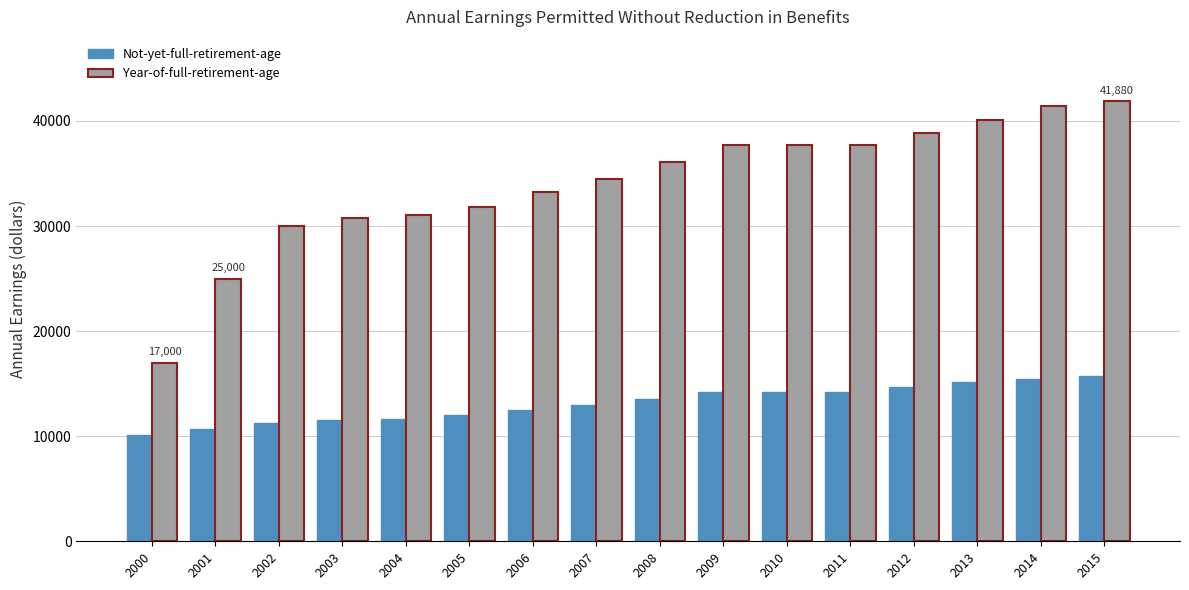

Are the bars horizontal?

No